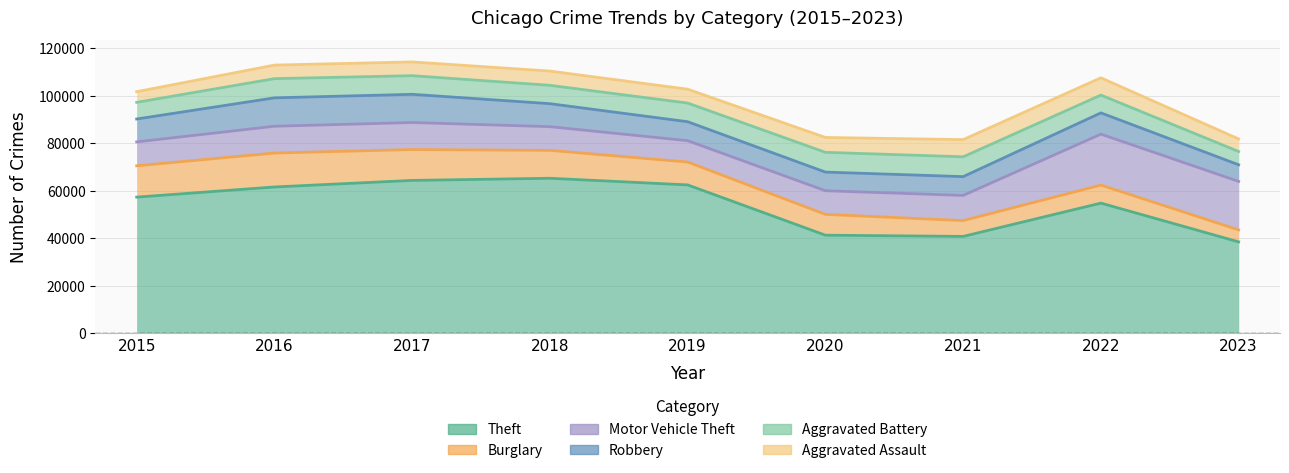

Is the value of Aggravated Battery at 2020 greater than the value of Burglary at 2015?

No